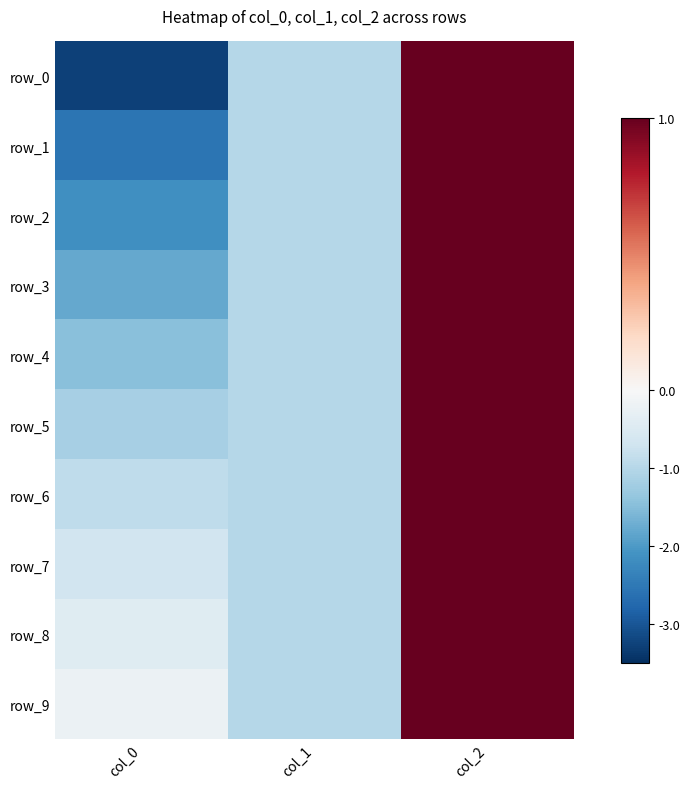

At which category is the sum across all series the highest?

col_2